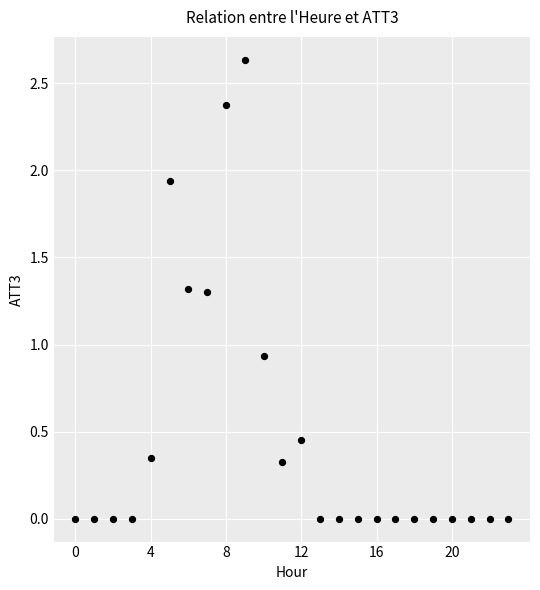

How many data points are displayed?

24